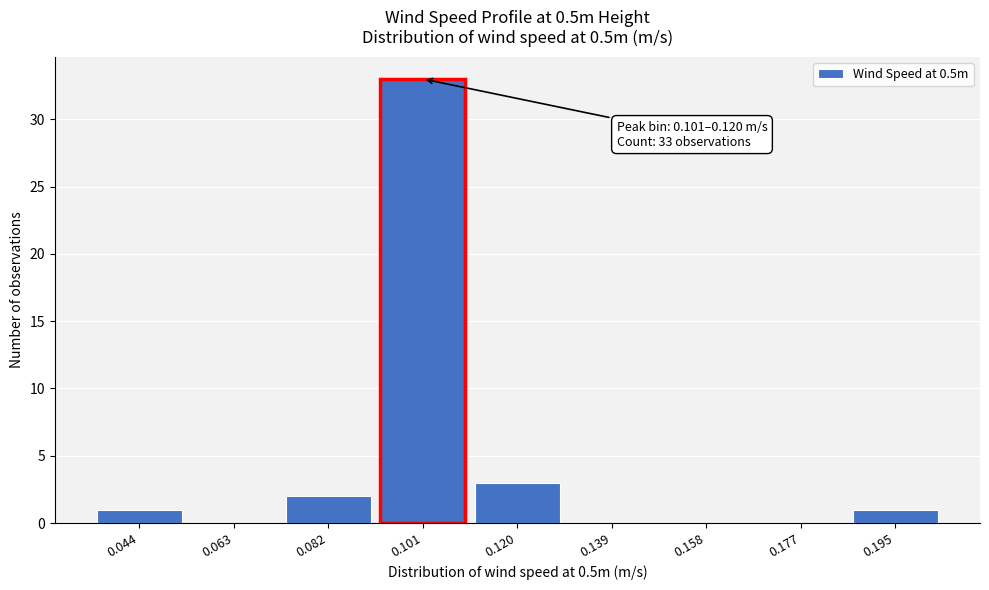

Reading right to left, what are all the values shown in this chart?

0.195=1	0.177=0	0.158=0	0.139=0	0.120=3	0.101=33	0.082=2	0.063=0	0.044=1